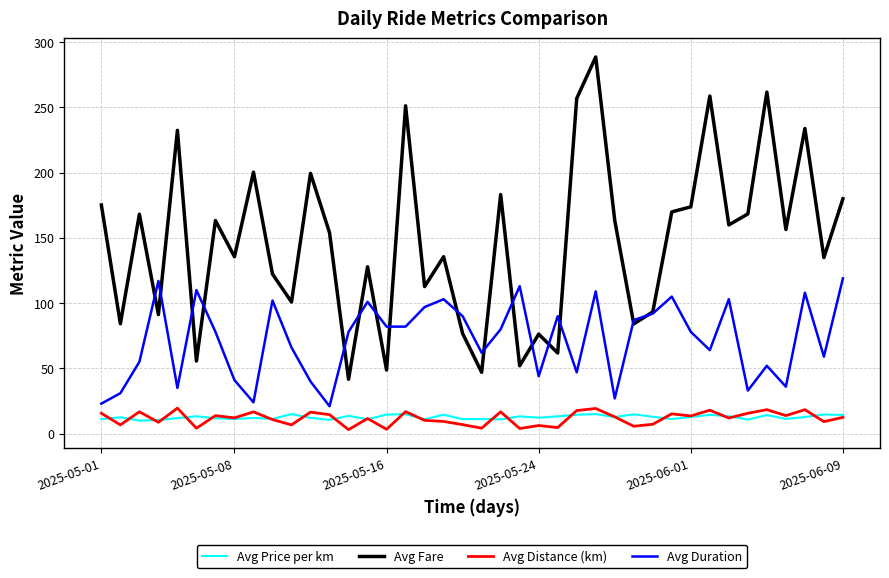

Which series has the largest total across all categories?

Avg Fare